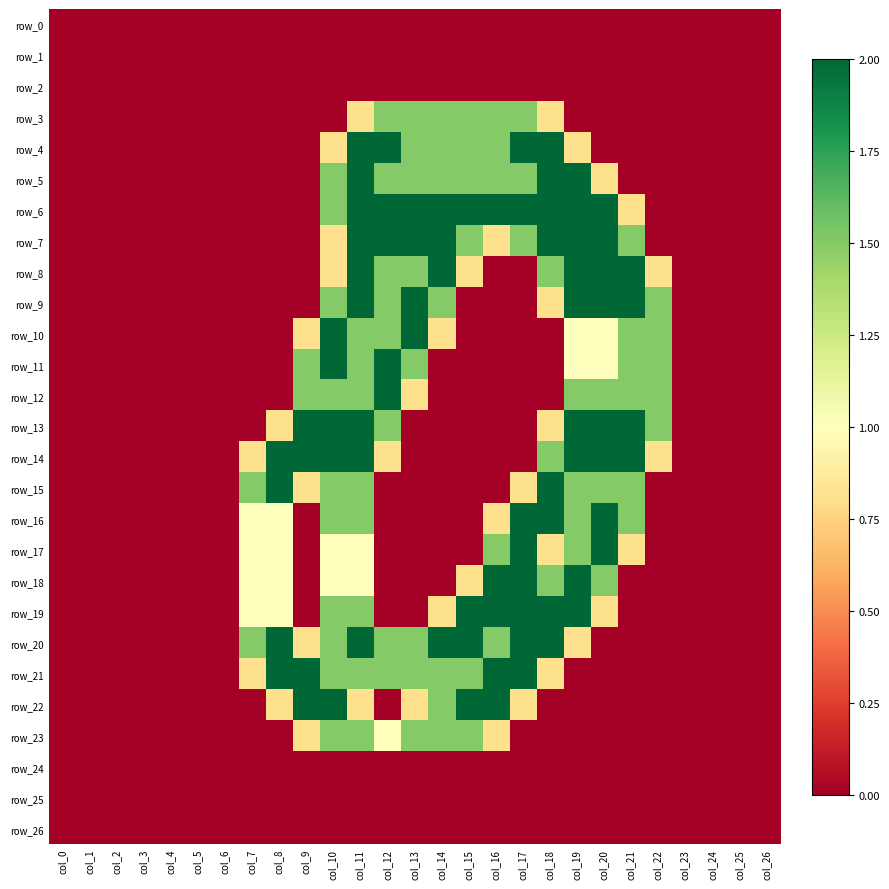

Is it true that row_8 equals -1.0 at col_25?

False